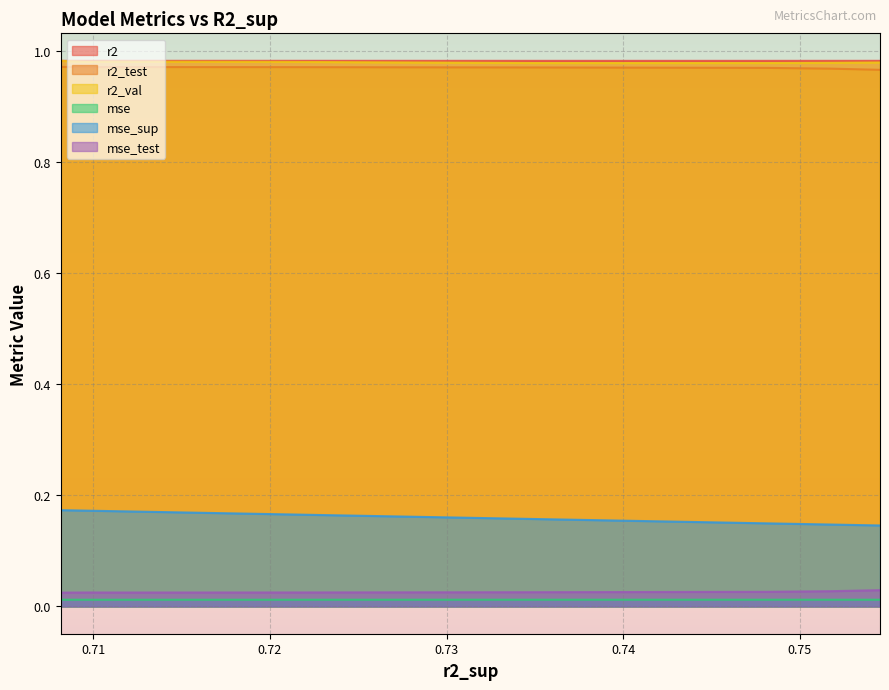

At how many categories does at least one series exceed 0?

10